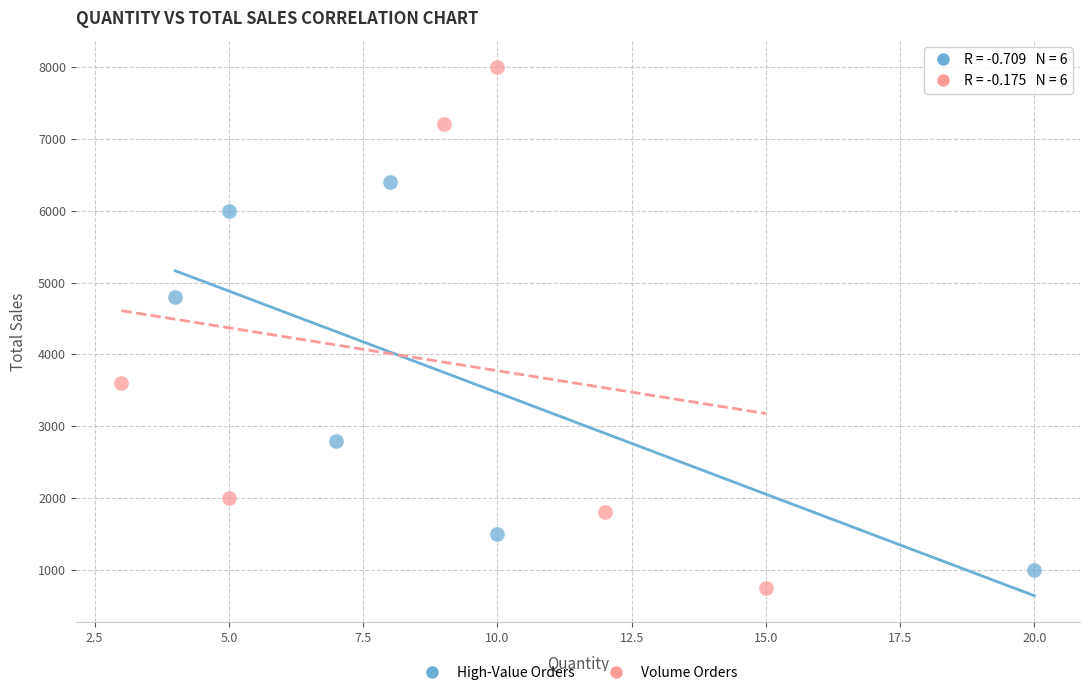

Which series reaches the maximum Y coordinate?

Volume Orders